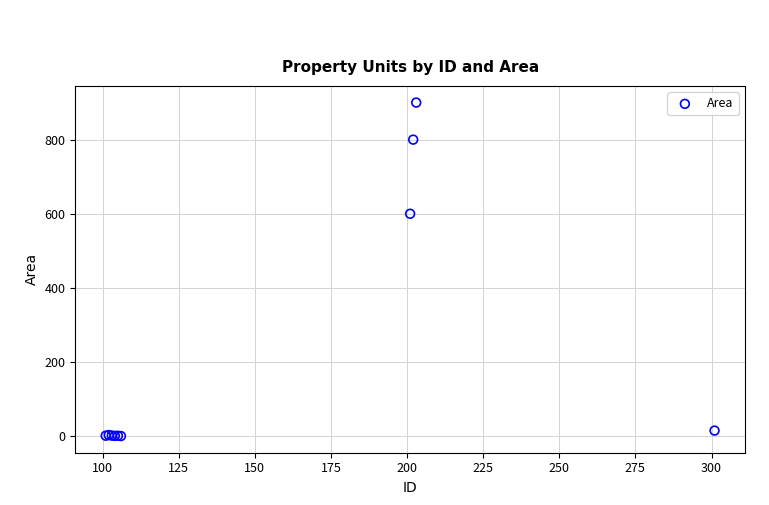

What Y value in the scatter plot is closest to 450?

600.0